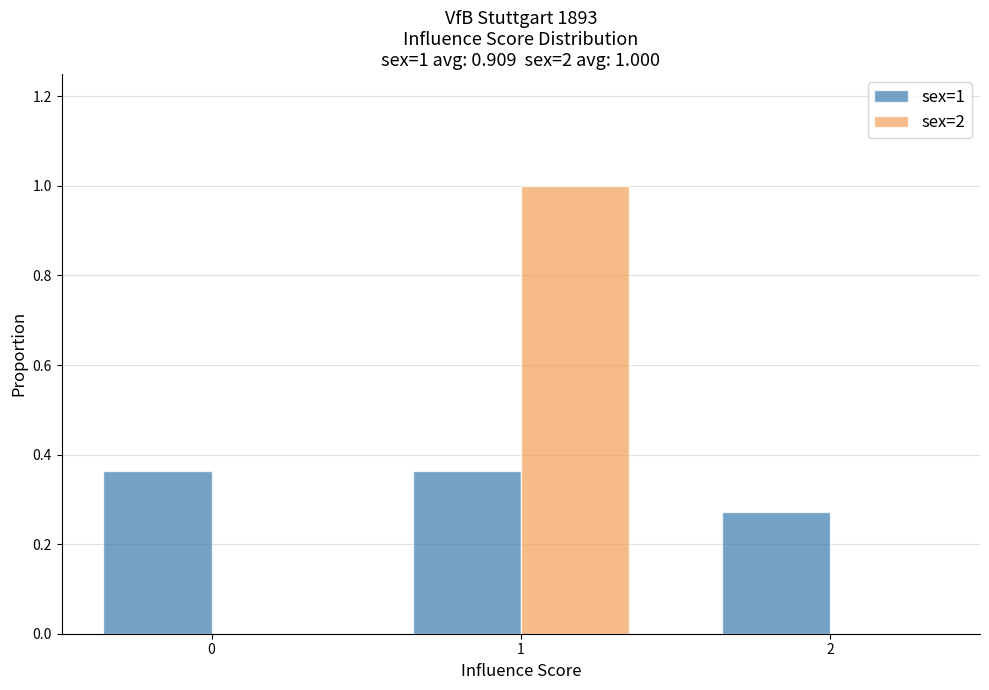

What is the sum of the sex=1 values at 1 and 2?

0.6